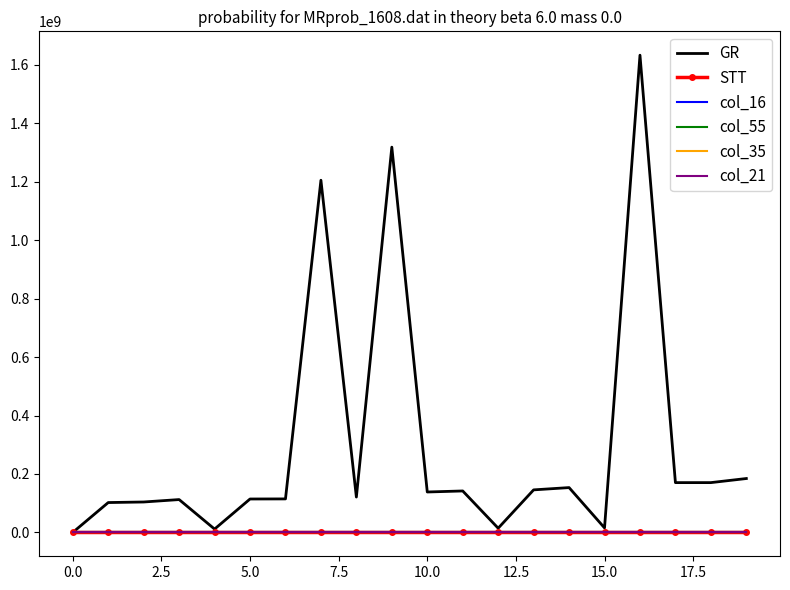

Which series has the largest total across all categories?

GR